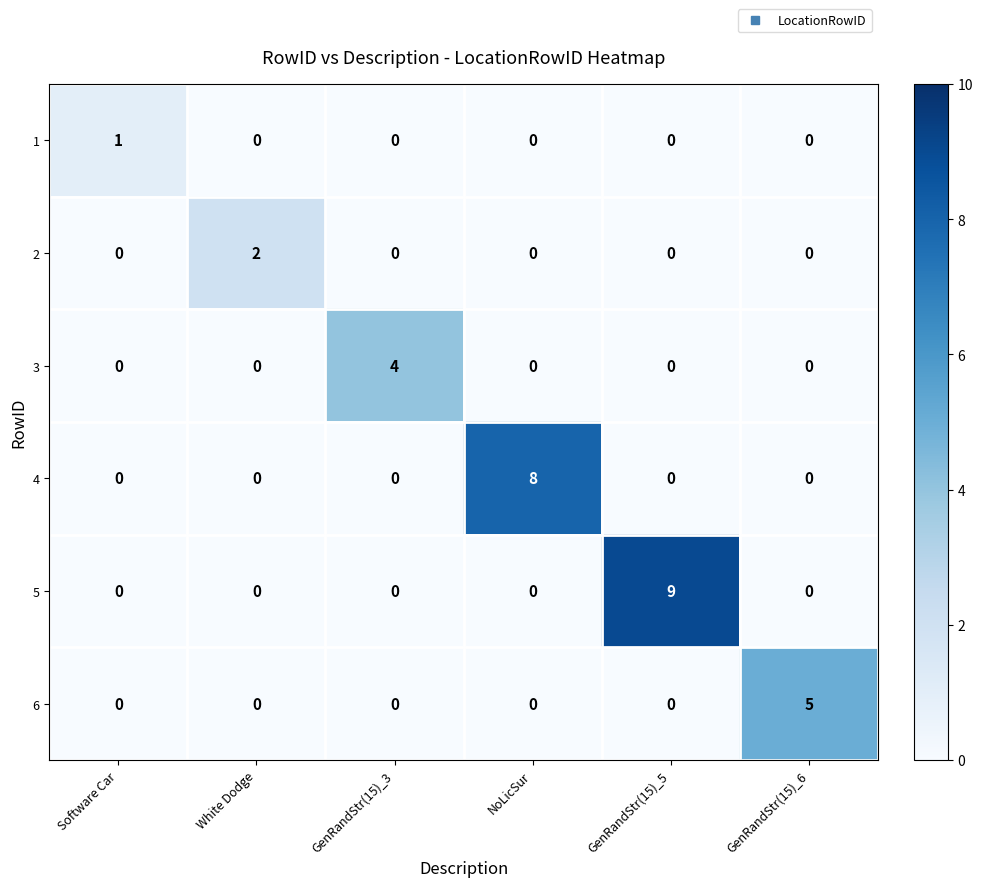

At which category is the sum across all series the highest?

GenRandStr(15)_5